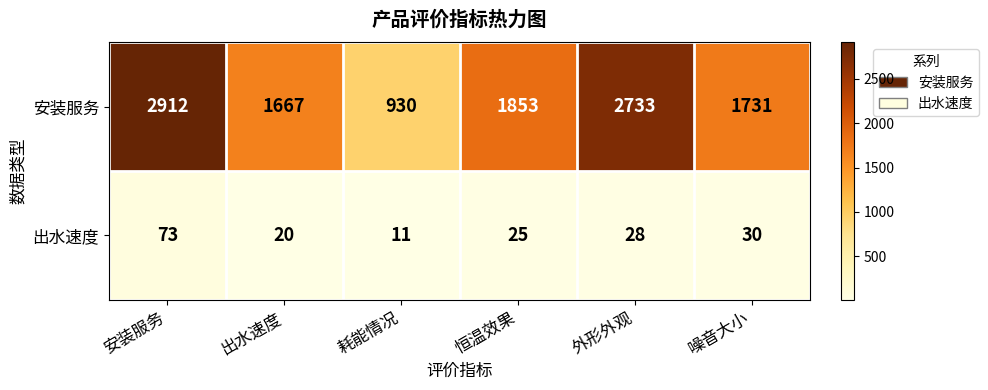

What is the spread (max minus min) of values at 安装服务?

2839